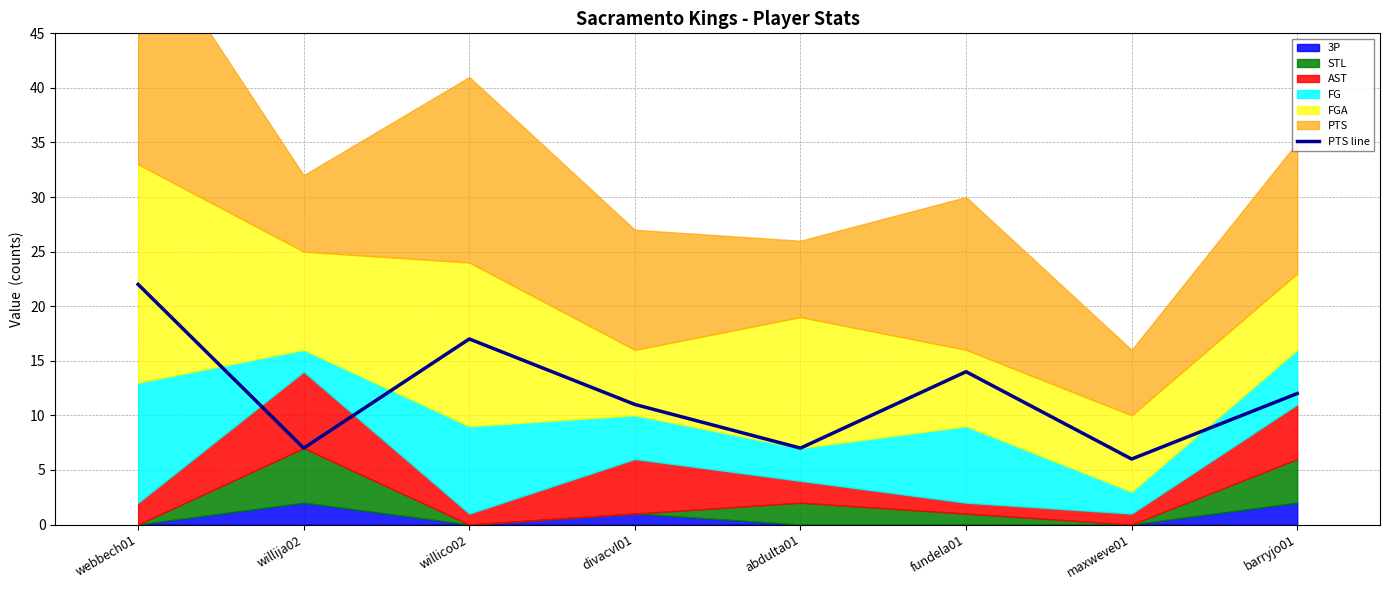

What is the minimum value shown in the chart?

6